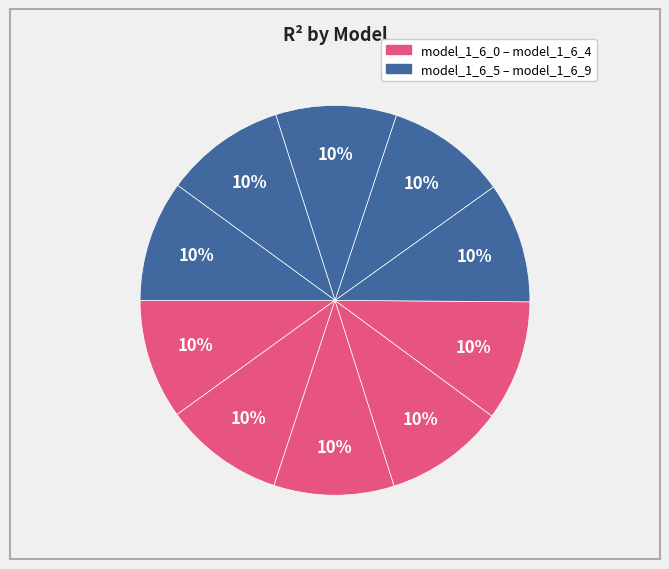

How many slices are in this pie chart?

10